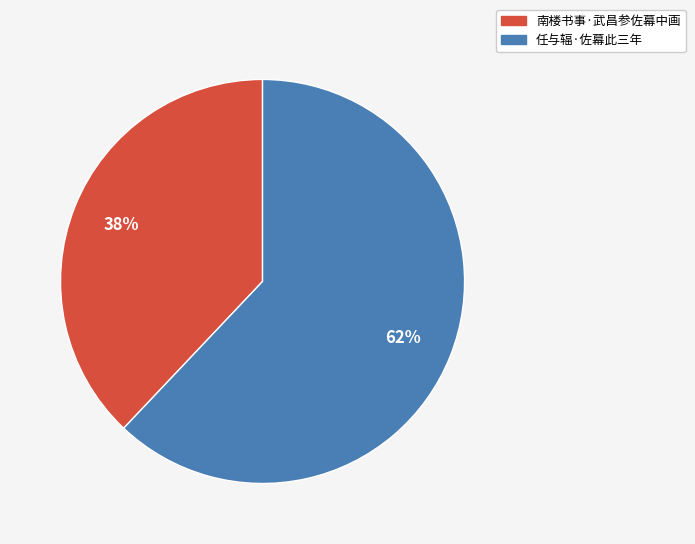

Approximately how many times larger is the value at 南楼书事·武昌参佐幕中画 compared to 任与辐·佐幕此三年?

0.6